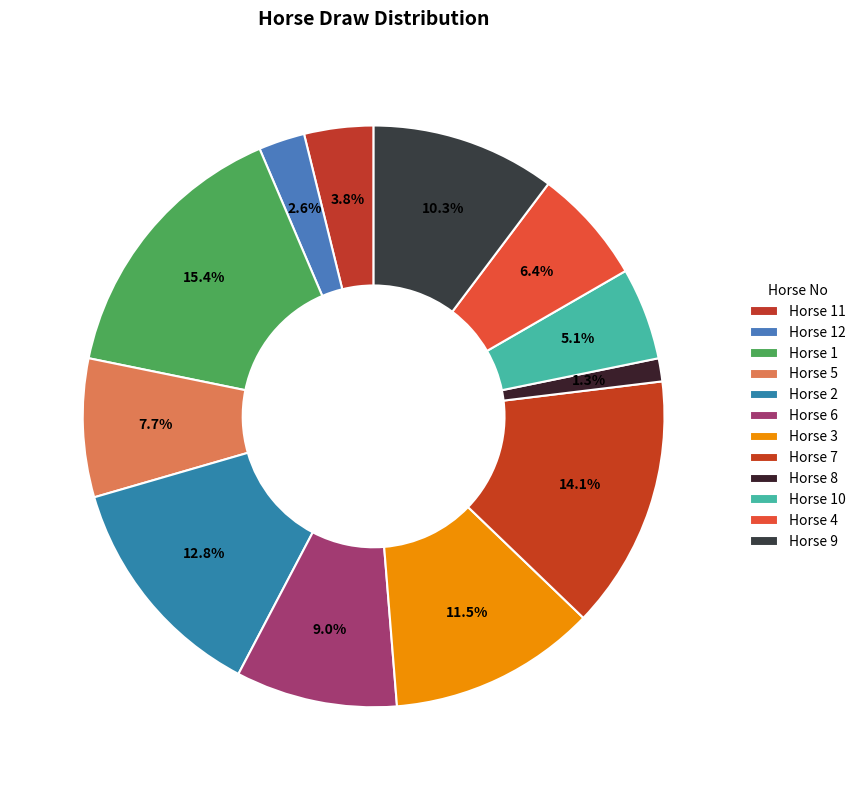

Count the number of slices in the pie.

12